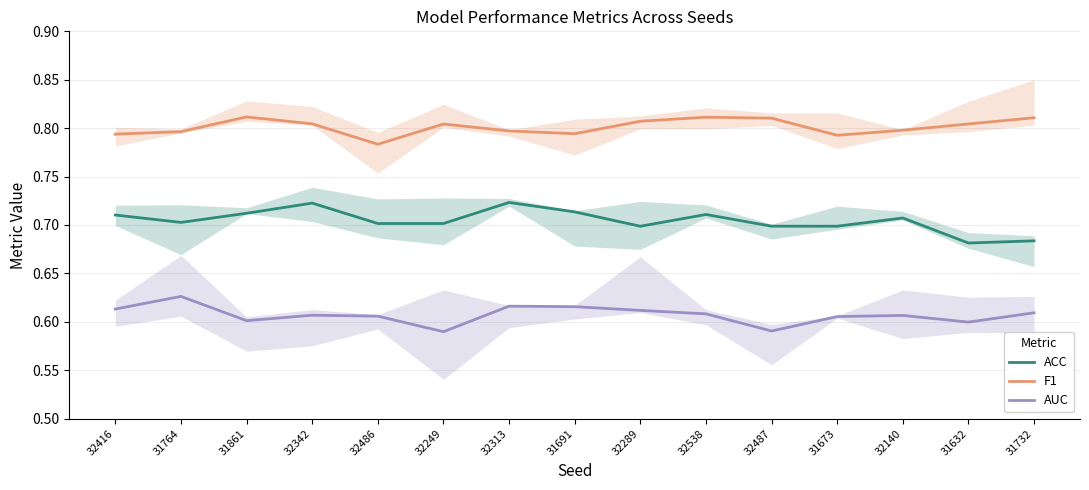

True or false: AUC has a value of 0.6 at 31764.

True